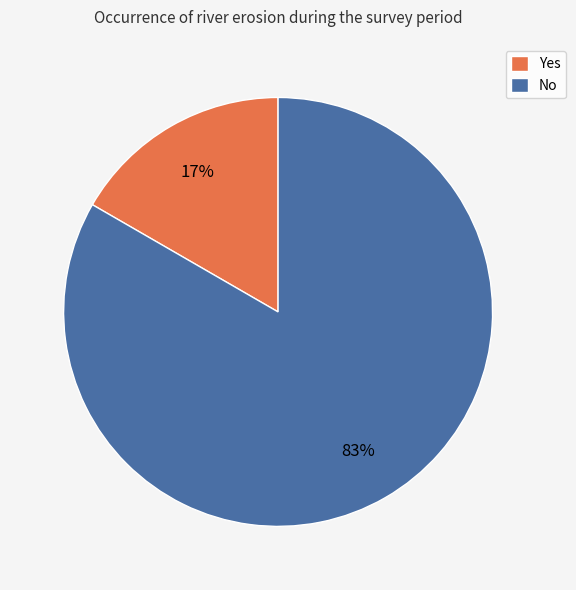

Combined, do No and Yes account for over 50%?

Yes